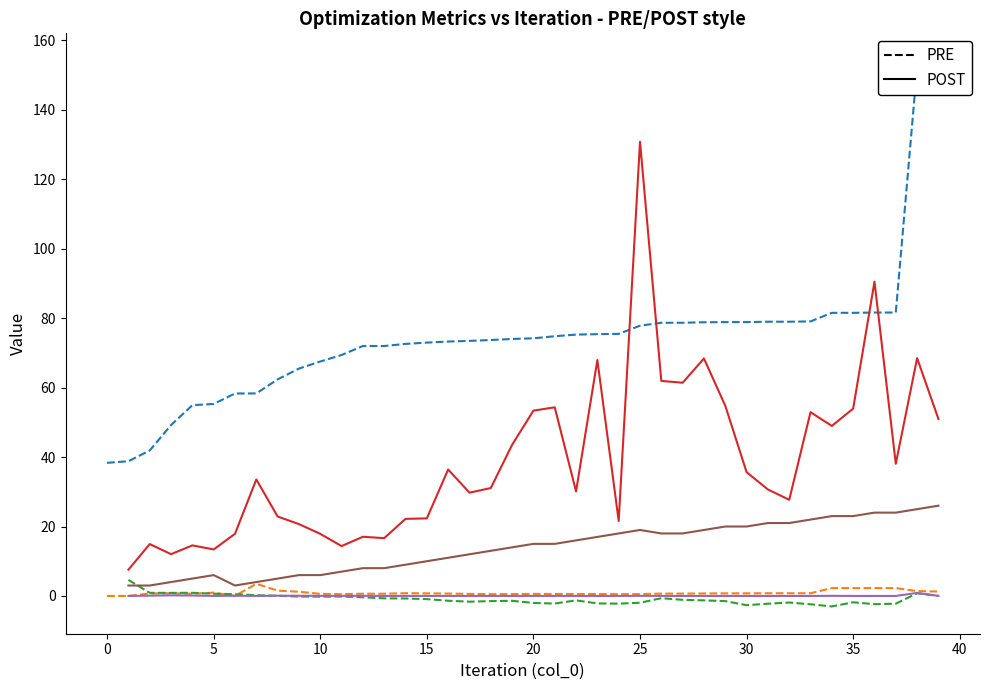

True or false: core_optimization_duration and acq_value intersect in this chart.

False